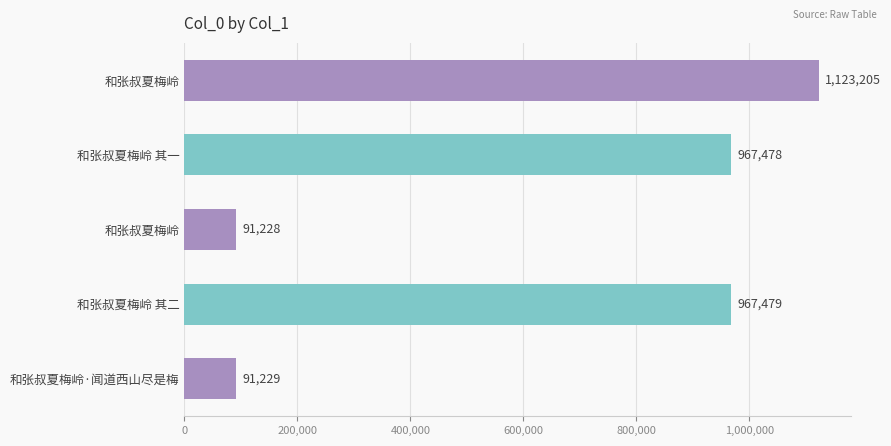

What is the minimum value shown in the chart?

91228